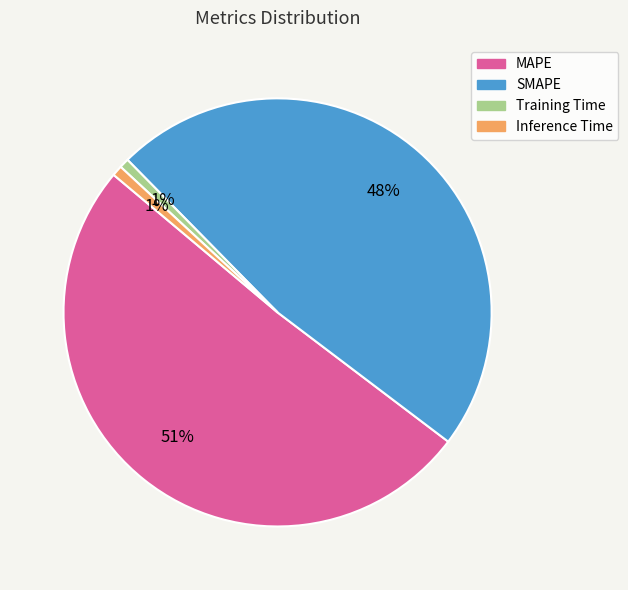

Count the number of slices in the pie.

4